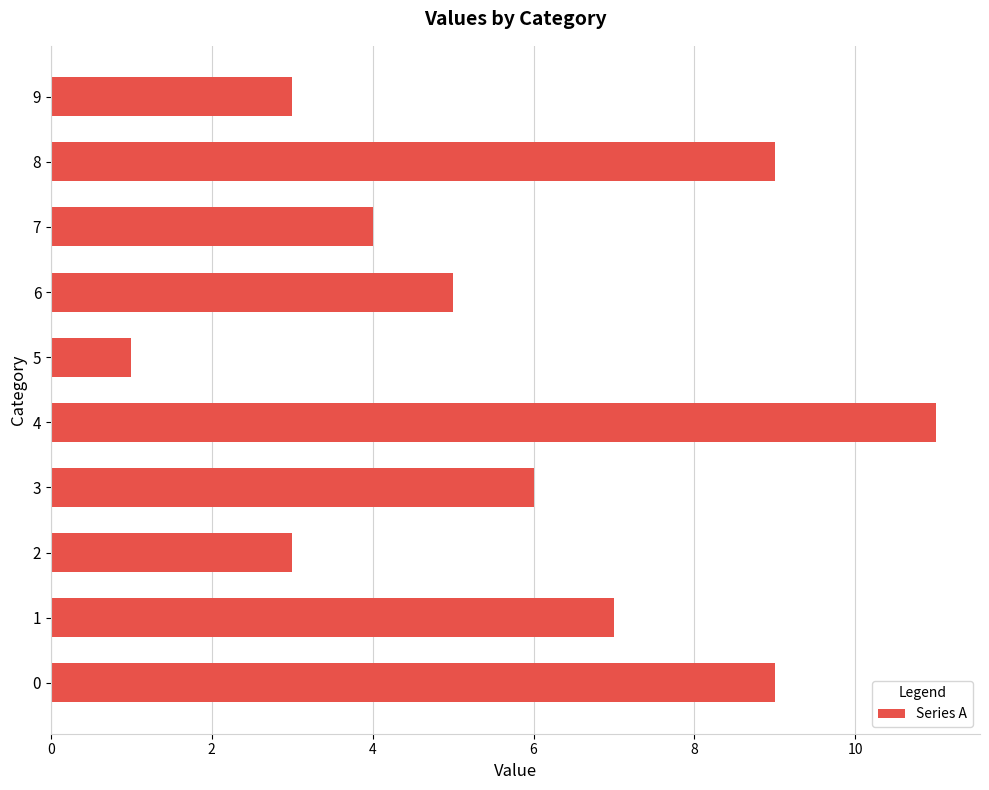

At which category does the chart reach its minimum across all series?

5